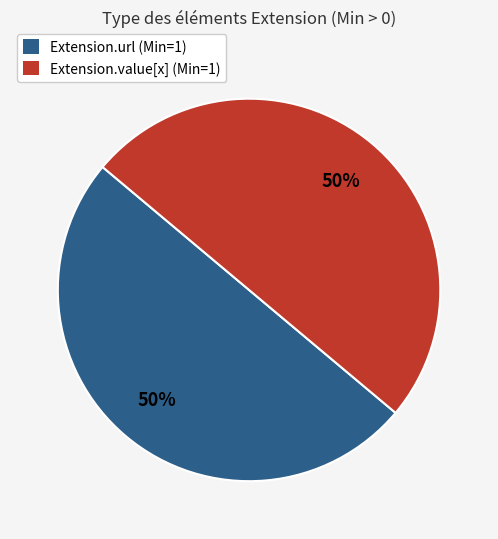

Is it true that Extension.value[x] (Min=1) is 62% of the pie?

False